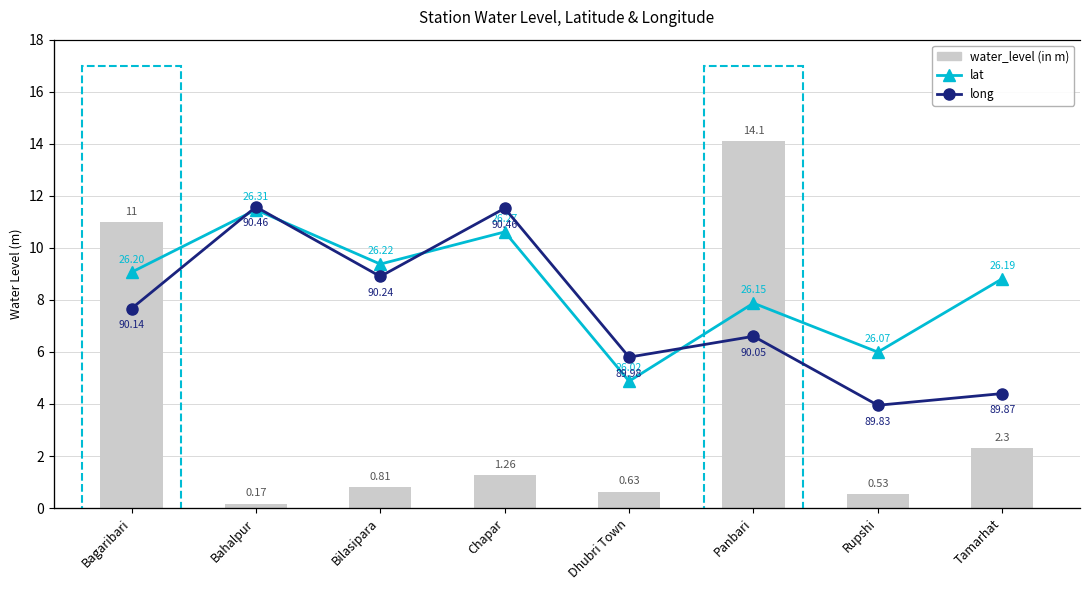

How many series are shown in this chart?

3